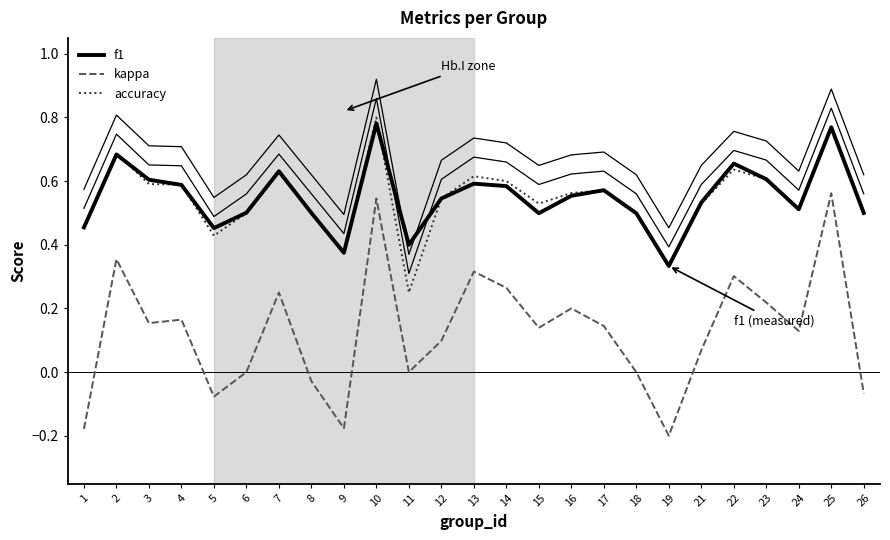

Which label corresponds to the largest value in the chart?

10